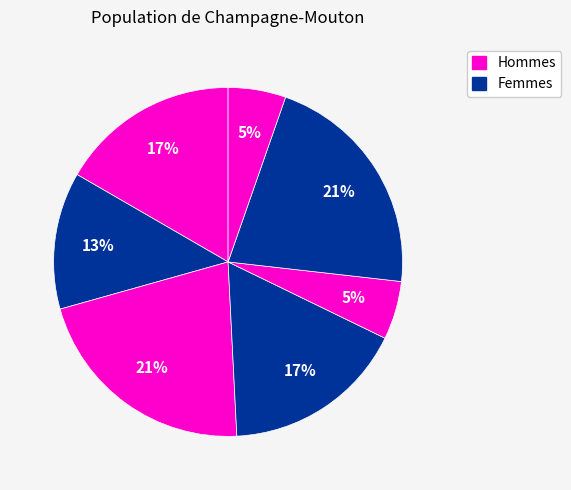

How many slices are in this pie chart?

7